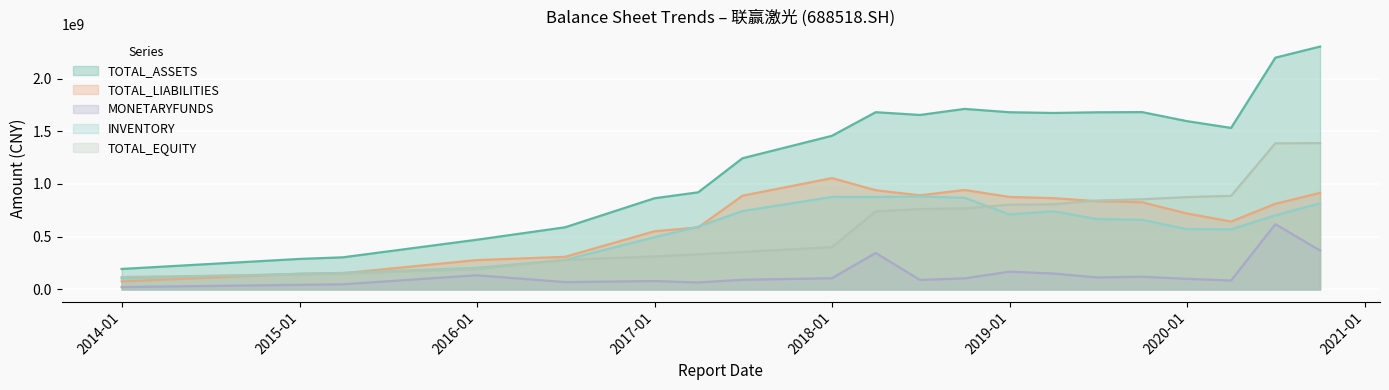

True or false: MONETARYFUNDS and INVENTORY intersect in this chart.

False